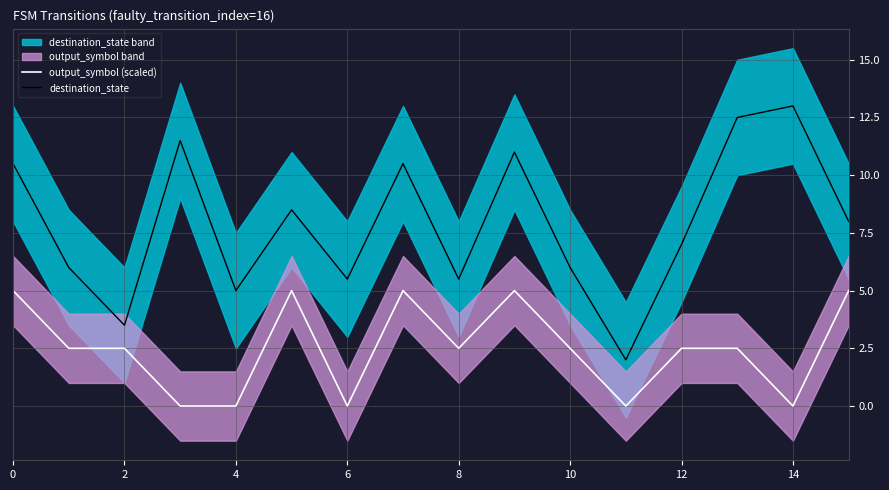

In output_symbol (scaled), how many points are lower than both neighbors (excluding endpoints)?

4